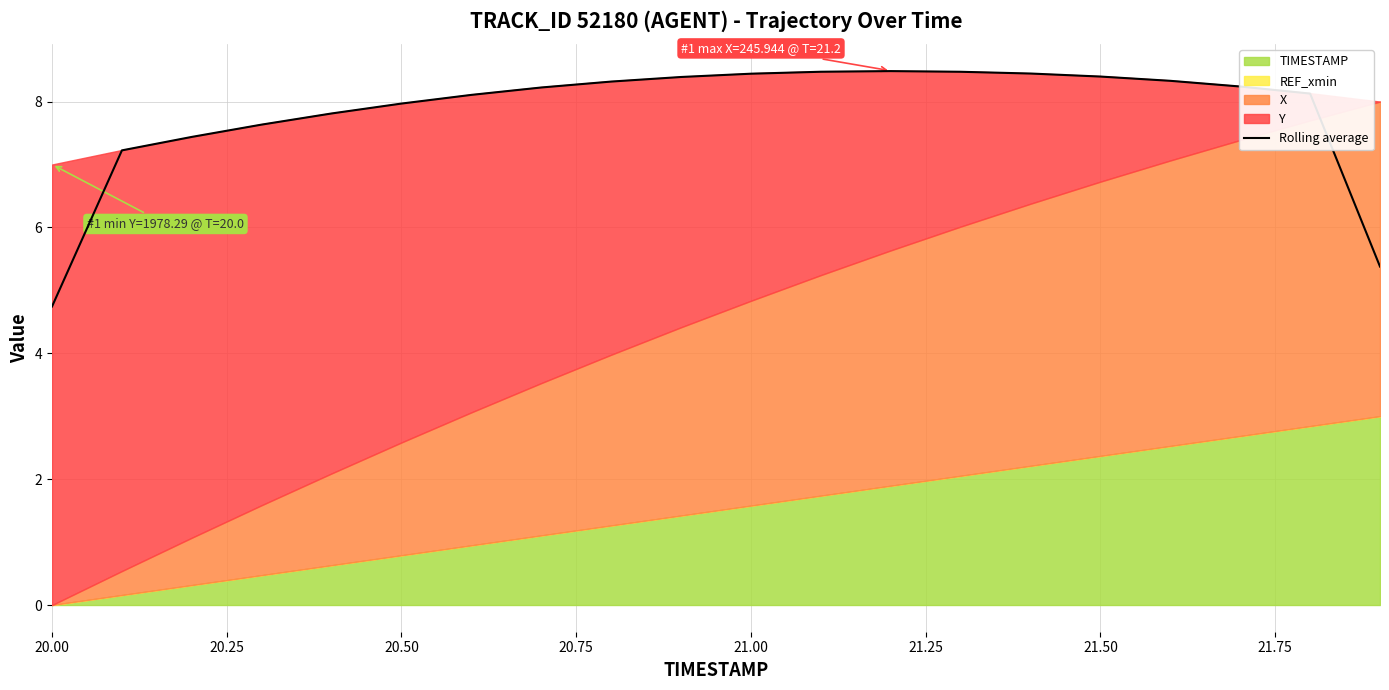

How many lines are shown in the chart?

1